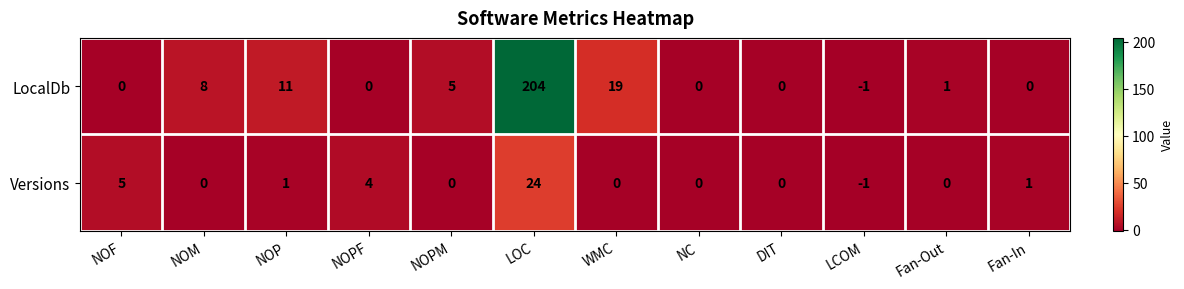

What is the total value across all series at NOM?

8